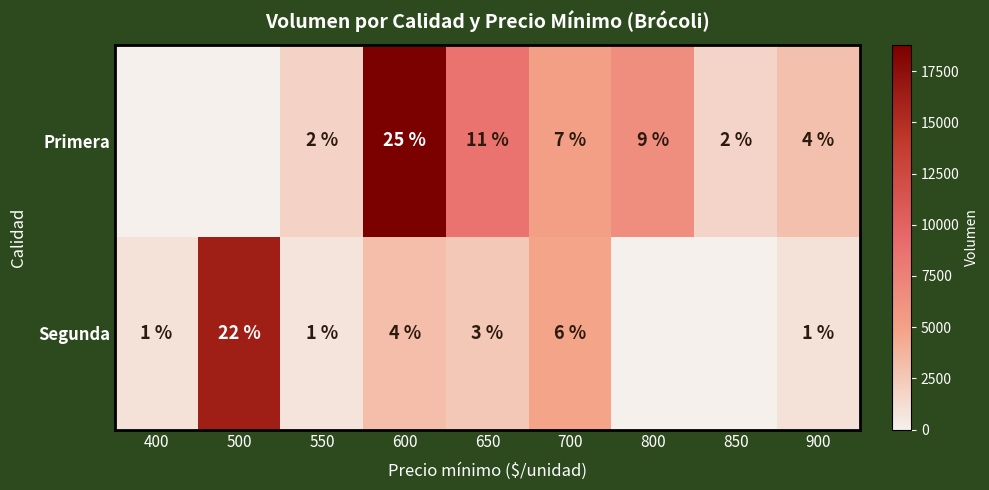

What is the spread (max minus min) of values at 650?

6050